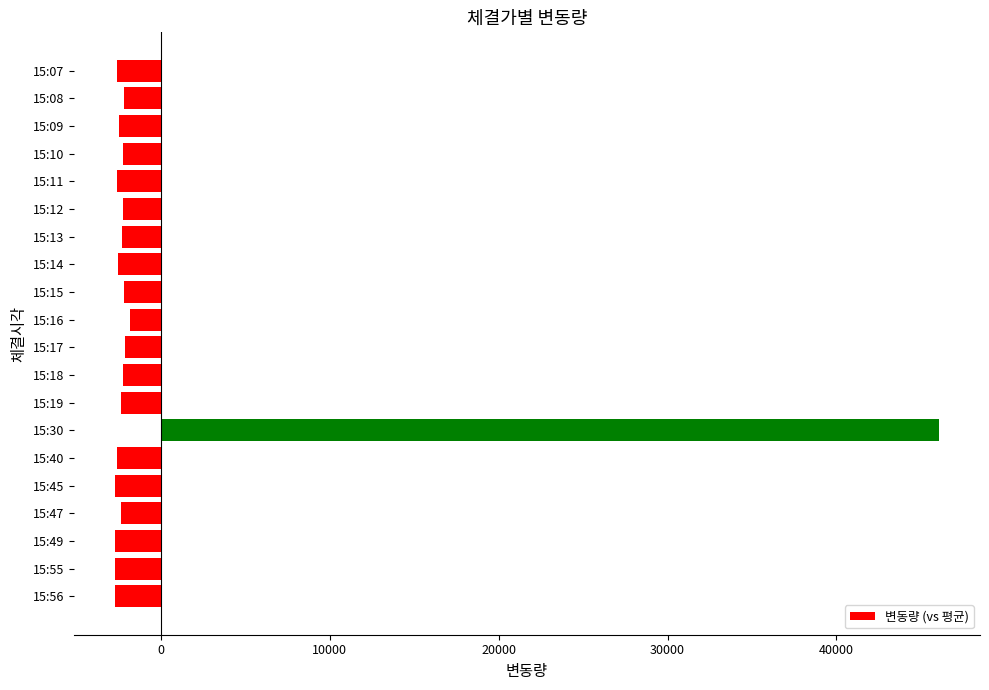

What is the sum of the values at 15:14 and 15:18?

-4805